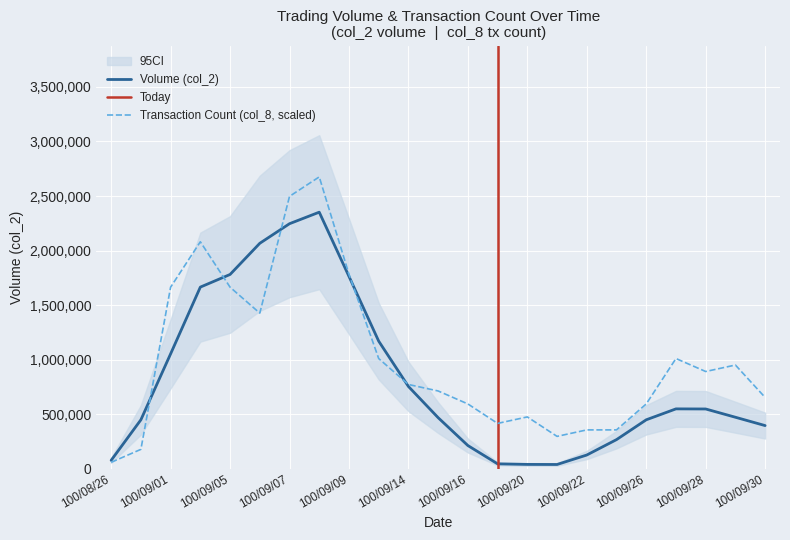

What is the difference between the maximum and minimum values?

2615800.0